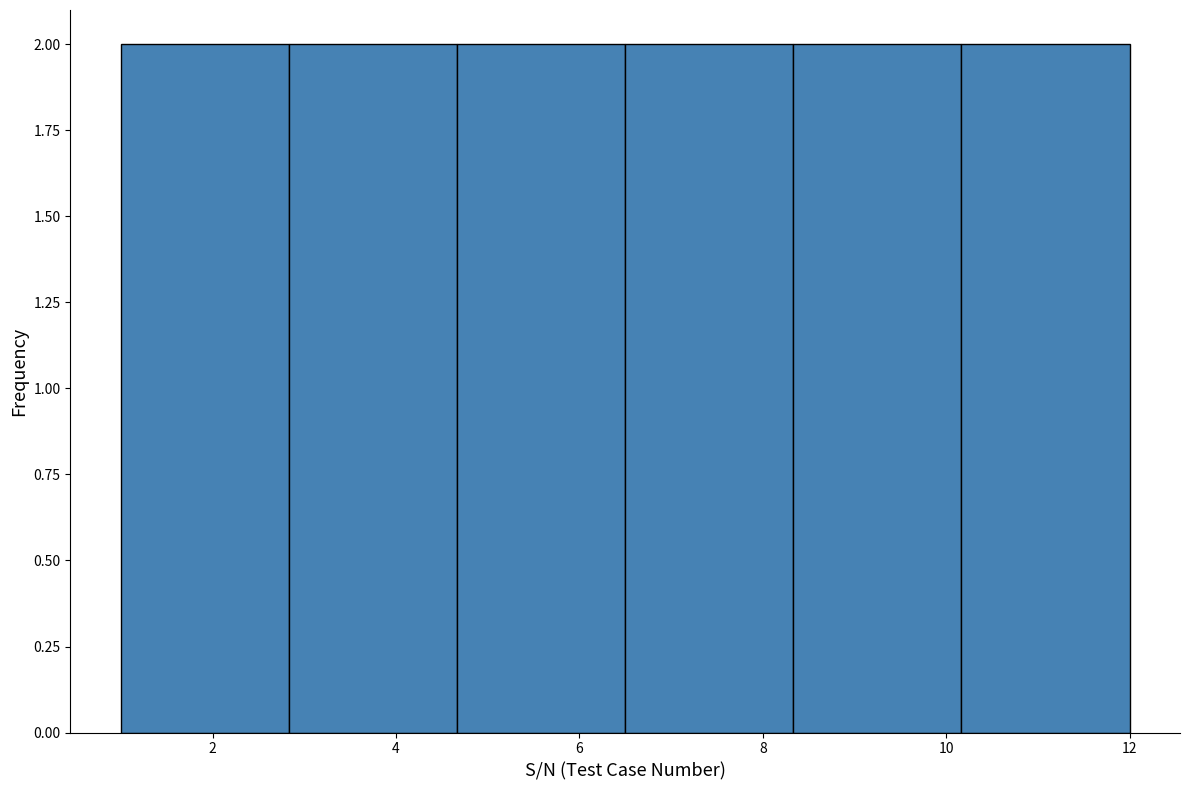

What is the height of the bar covering 1.0 to 2.8 on the x-axis? Neither the bar edges nor the heights are printed on the chart, so give them approximately, as read against the axes.

2